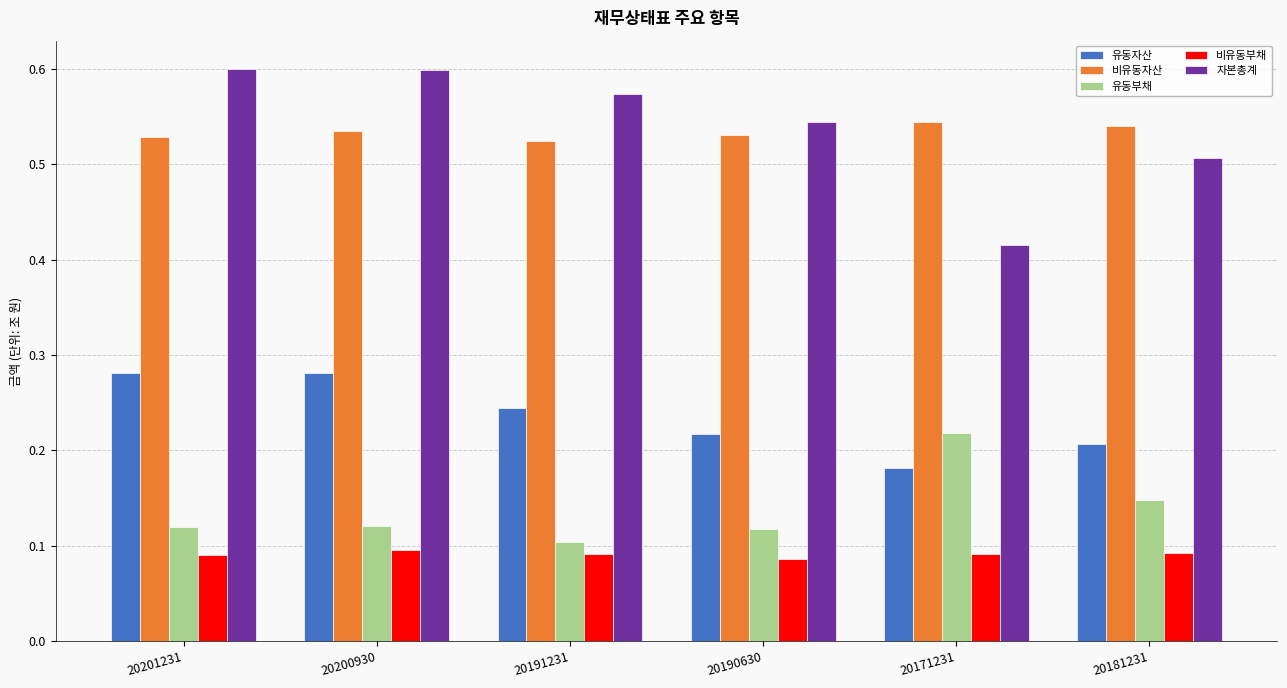

Which series has the largest total across all categories?

자본총계